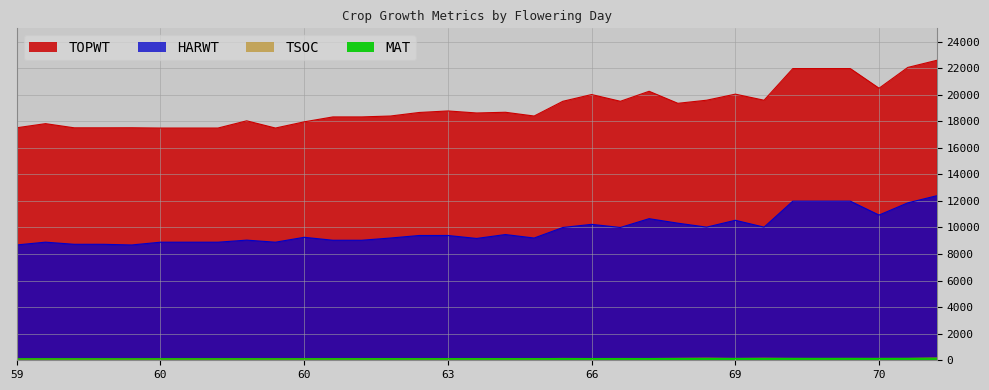

What is the average value of the MAT series?

124